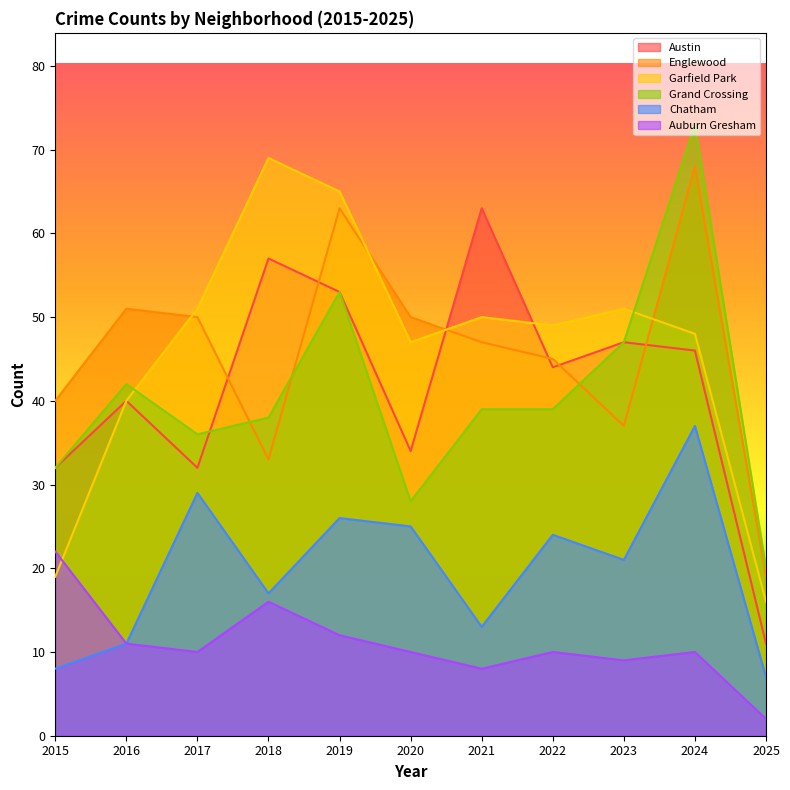

At how many categories does at least one series exceed 29?

10